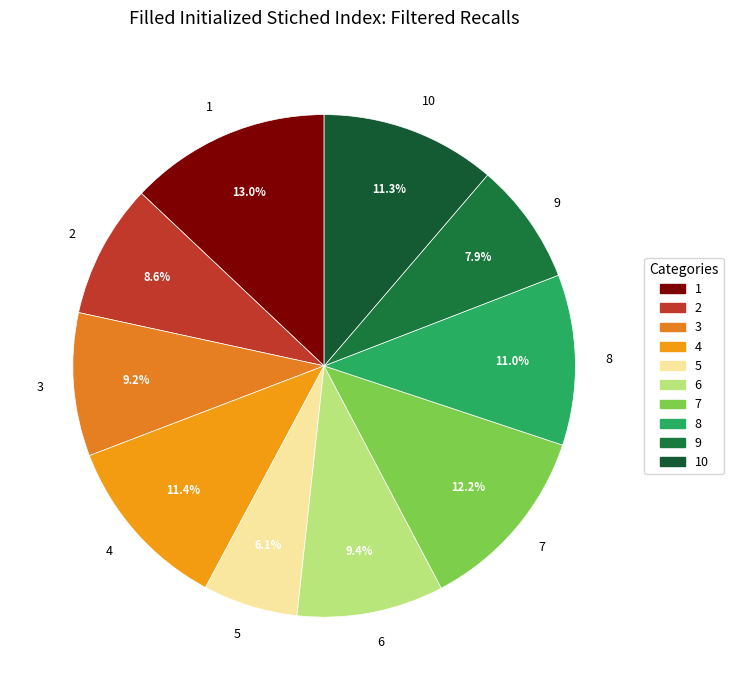

Count the number of slices in the pie.

10